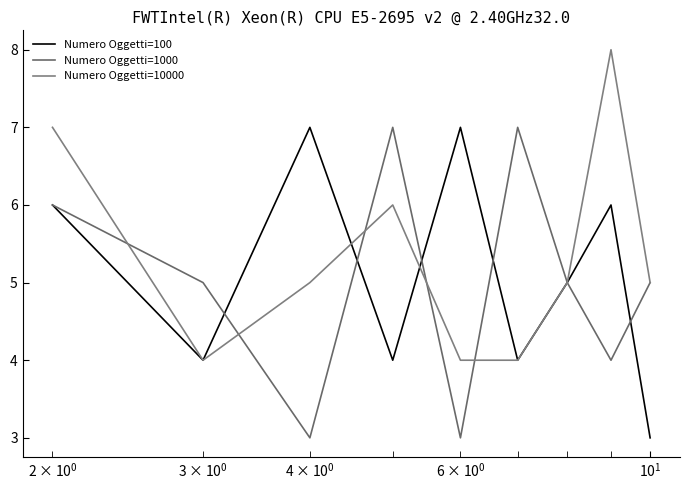

How many lines are shown in the chart?

3